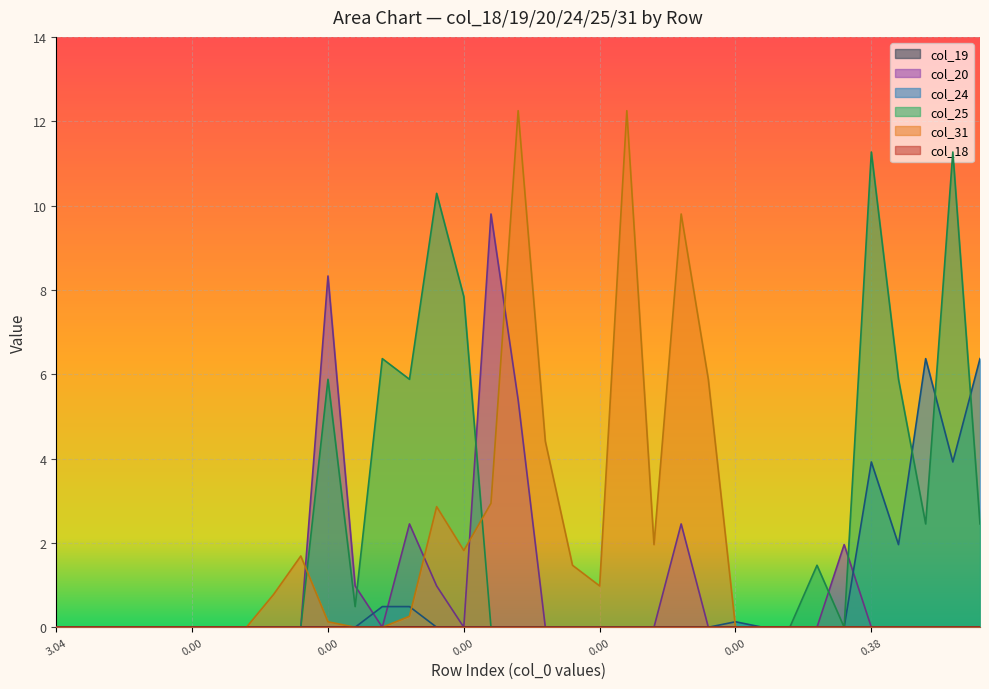

What is the difference between the maximum and minimum values in the col_25 series?

11.3